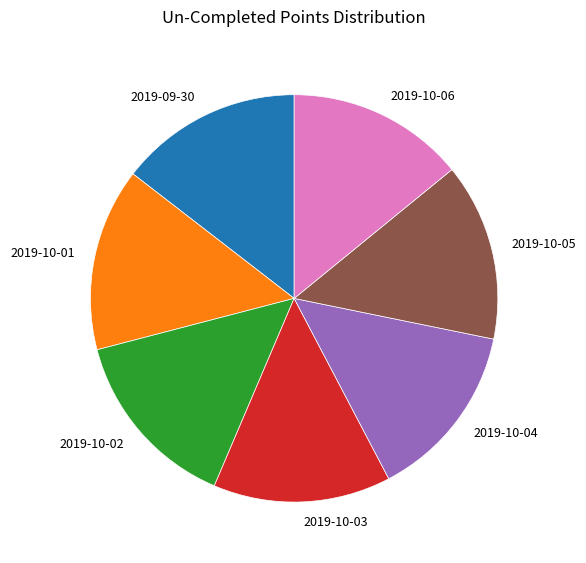

What is the ratio of the value at 2019-10-06 to the value at 2019-10-01?

1.0